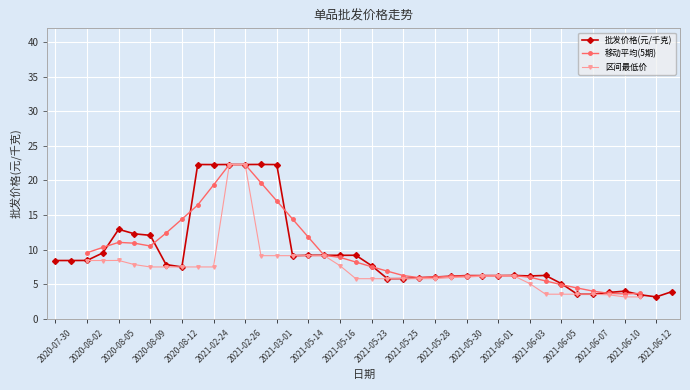

What is the difference between the second highest and second lowest values?

18.8